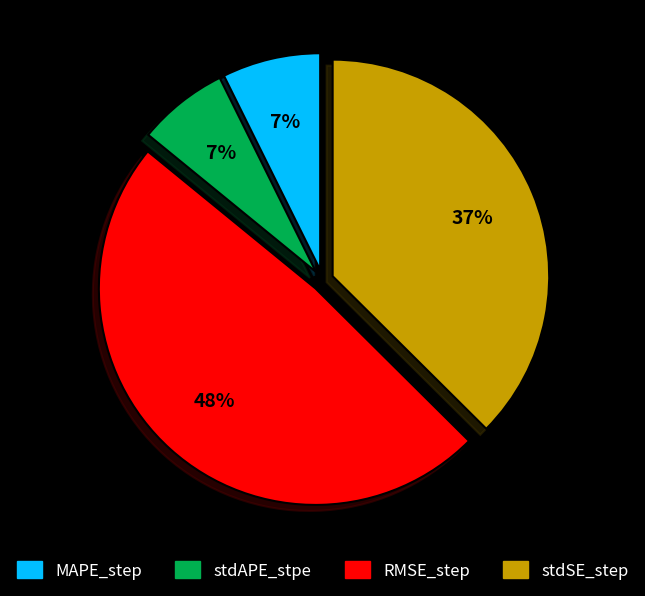

How many segments does this pie chart have?

4